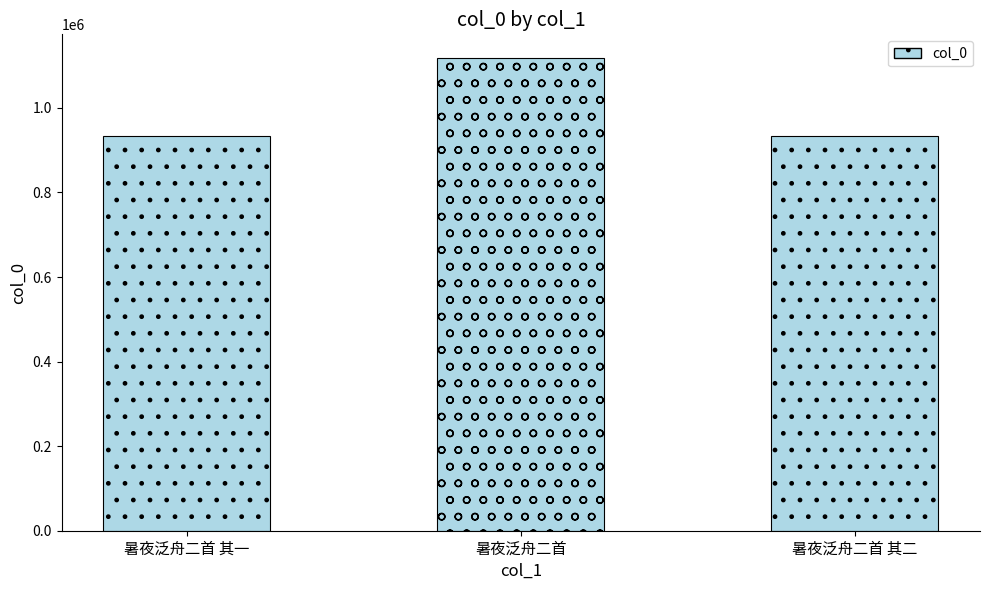

What is the label of the 1st bar from the right?

暑夜泛舟二首 其二